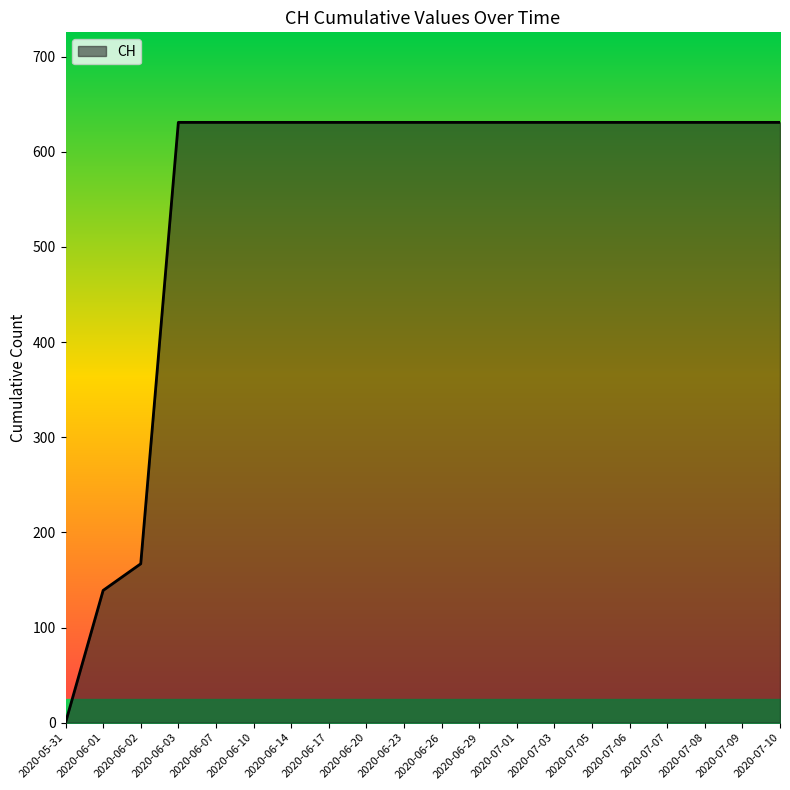

Is it true that the value at 2020-06-02 is 167?

True